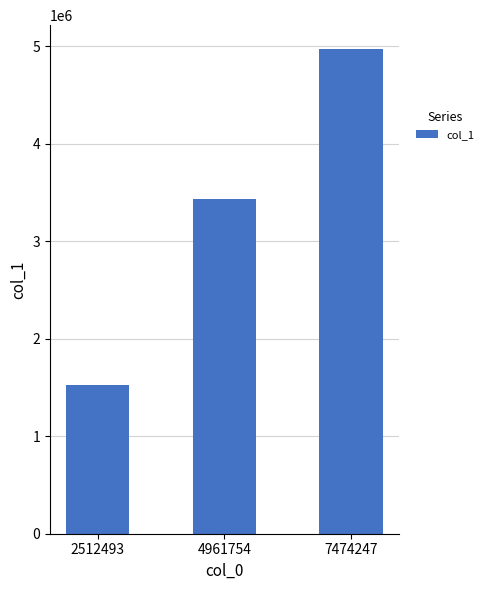

How many data points are less than 3436410?

1